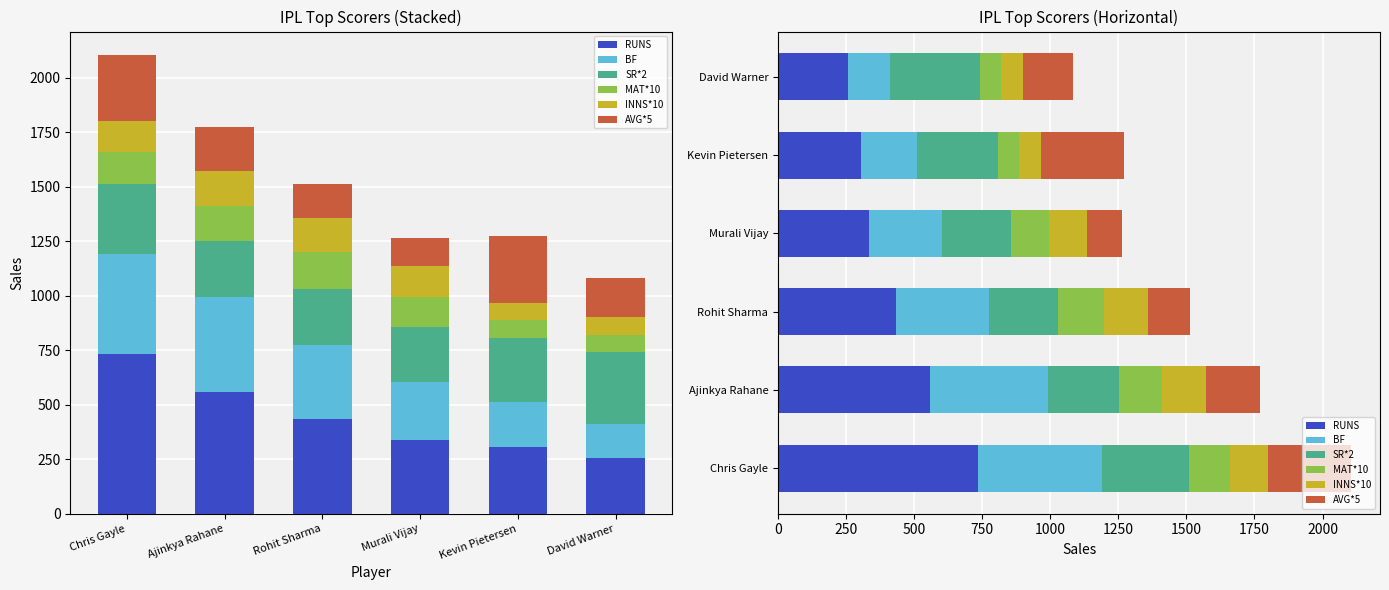

Does the chart contain any negative values?

No